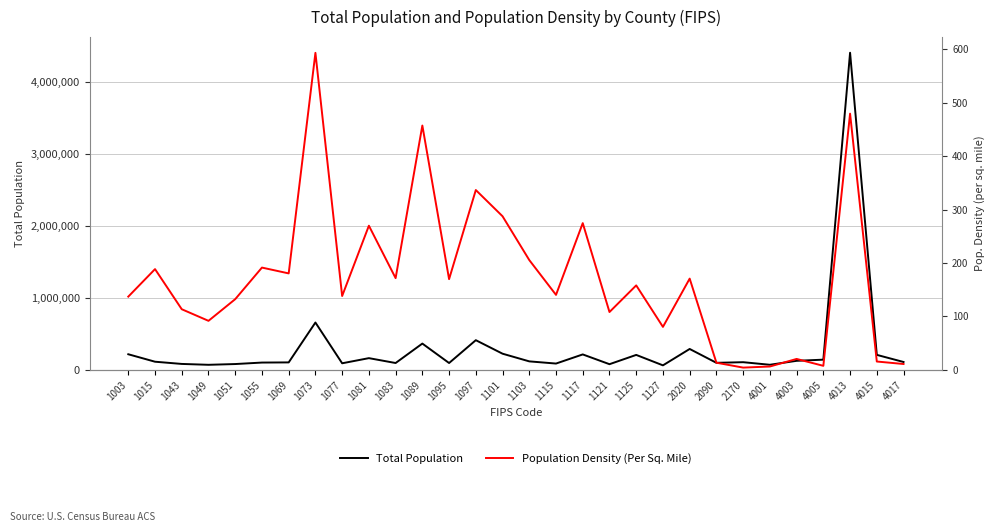

True or false: Total Population and Population Density (Per Sq. Mile) intersect in this chart.

False